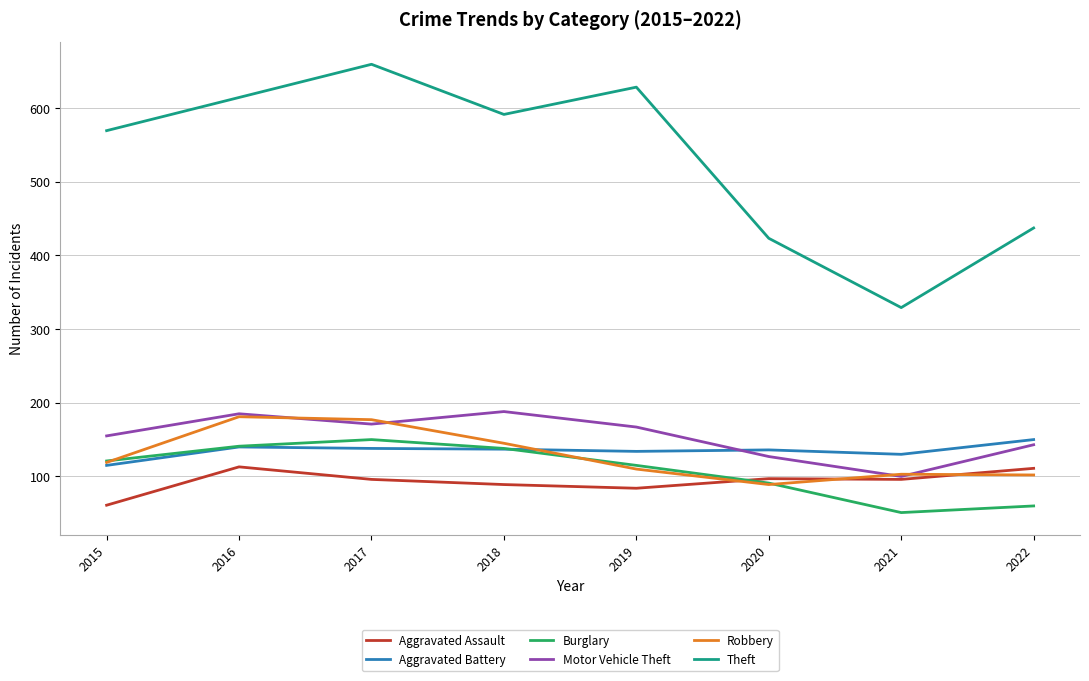

At which category does Burglary reach its first local valley?

2021